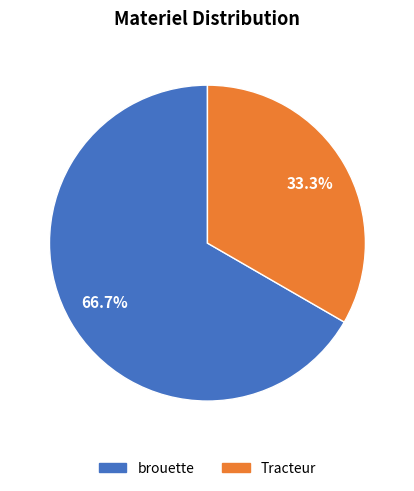

Do Tracteur and brouette together represent more than half of the pie?

Yes